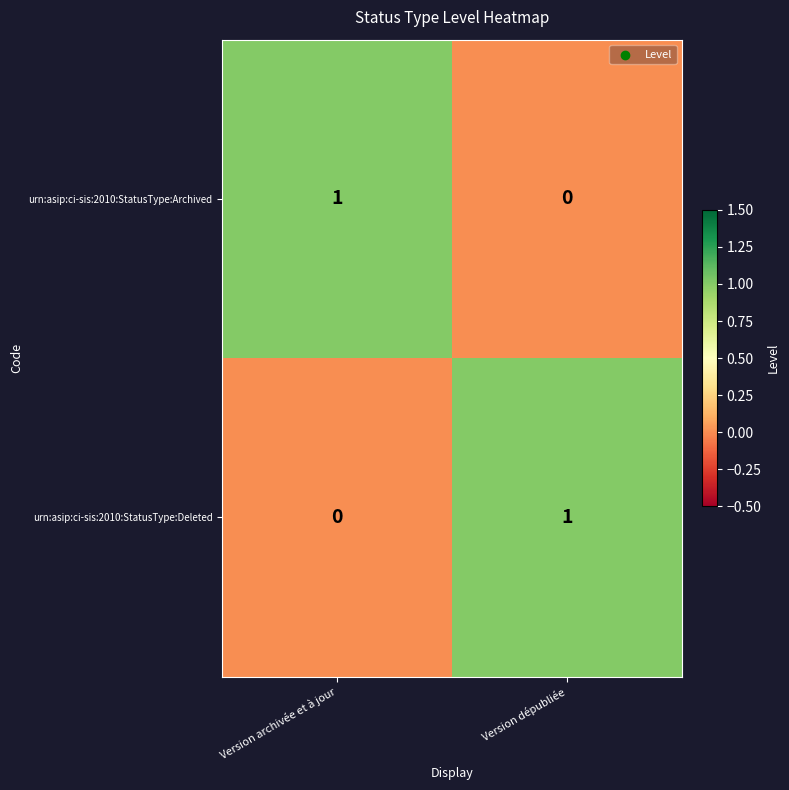

The urn:asip:ci-sis:2010:StatusType:Deleted series shows 1 at Version dépubliée. True or false?

True